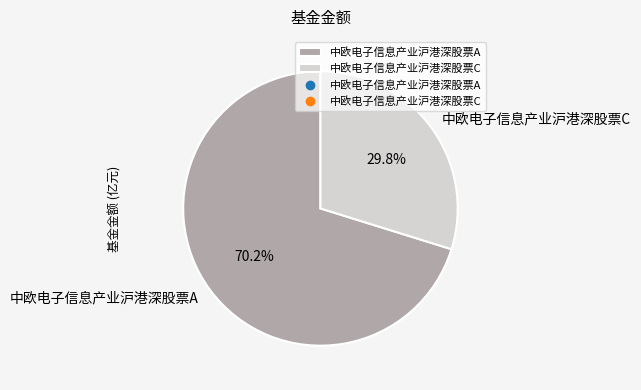

Which category has the smallest portion of the pie?

中欧电子信息产业沪港深股票C